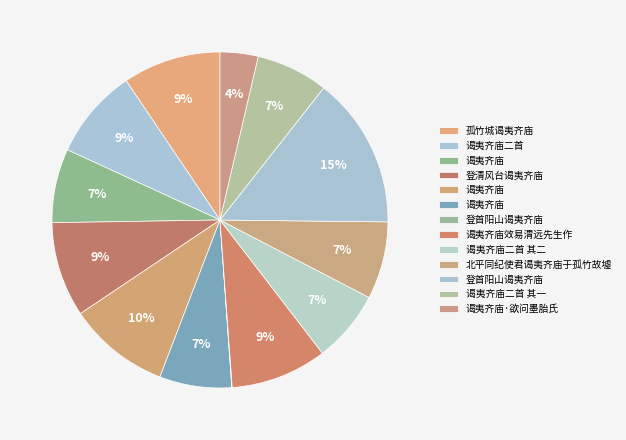

Is there a majority slice in this chart?

No